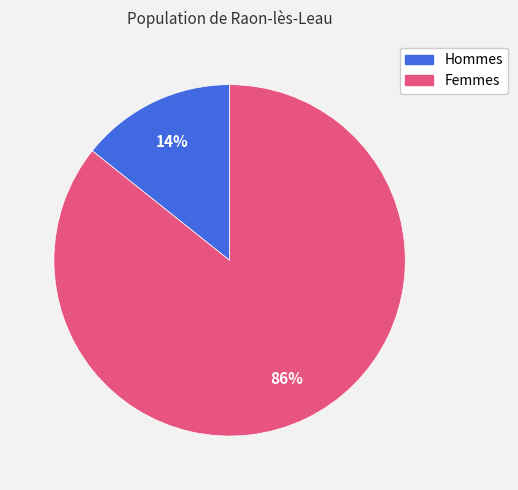

Is there any slice that represents more than half of the pie?

Yes